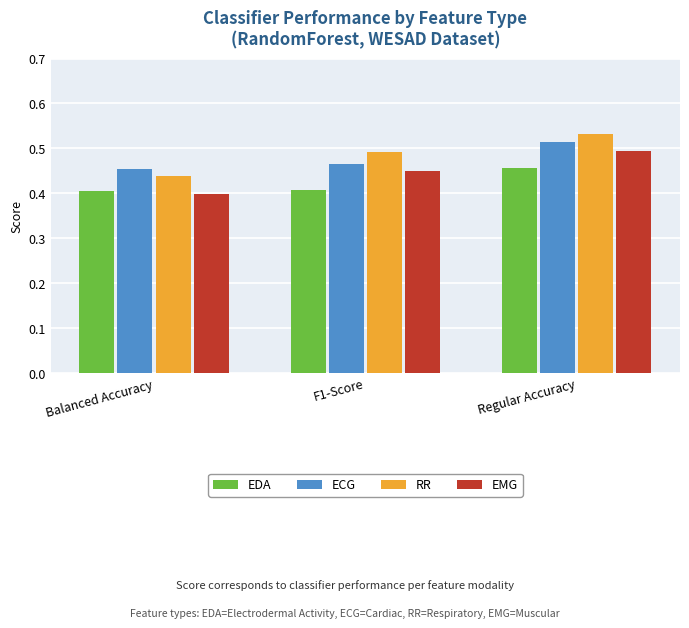

What is the sum of all EDA values?

1.3